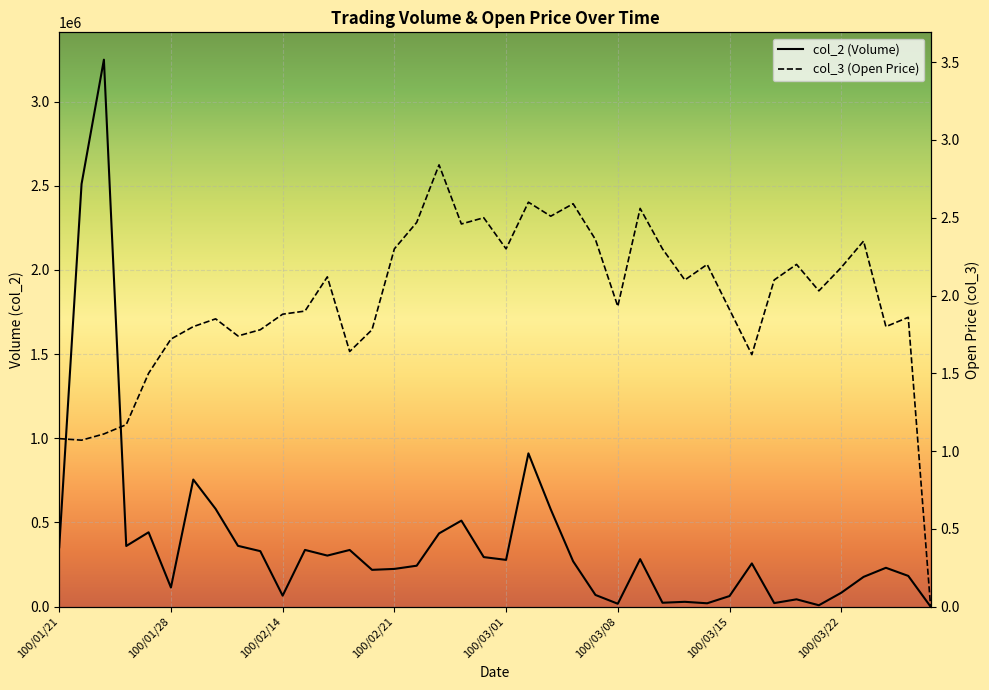

Where is col_3 nearest to the value 1?

100/01/24